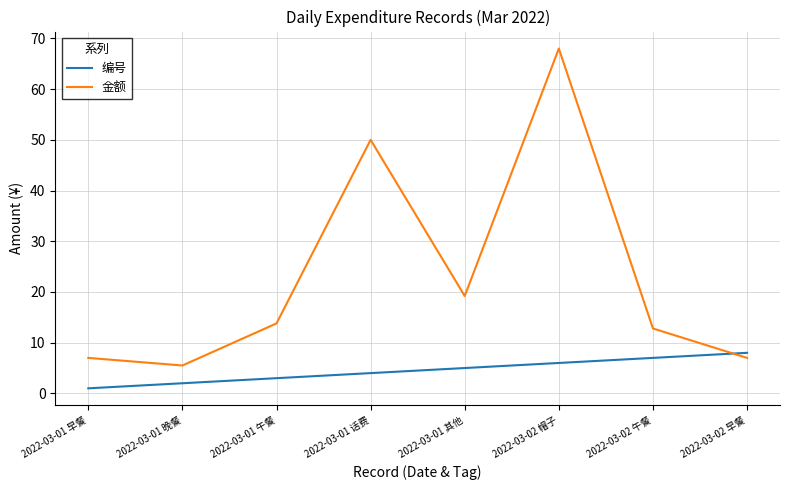

Which category has the highest value in the 编号 series?

2022-03-02 早餐